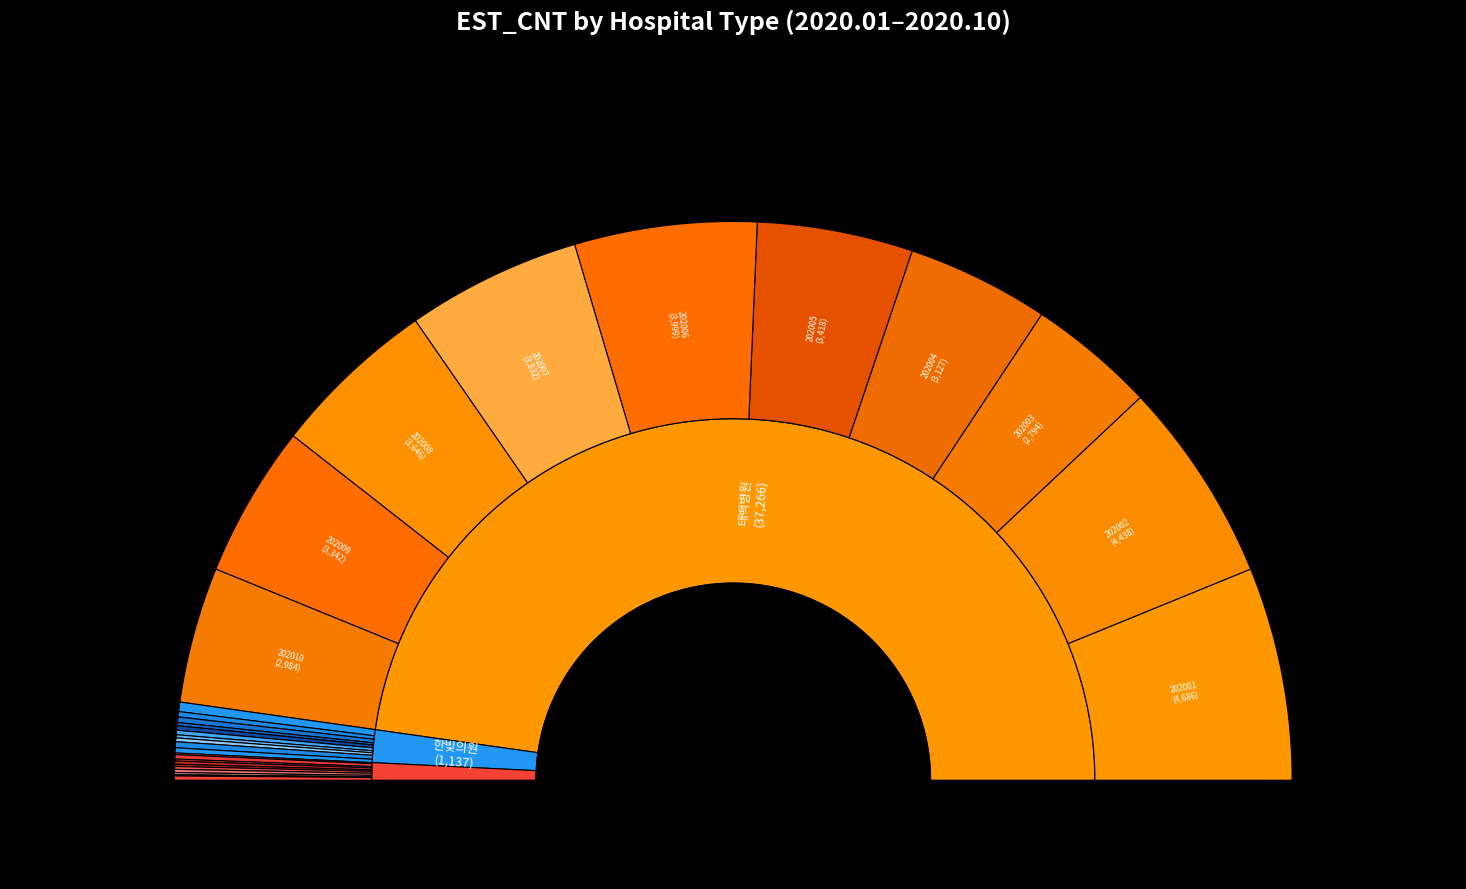

How many slices are in this pie chart?

30